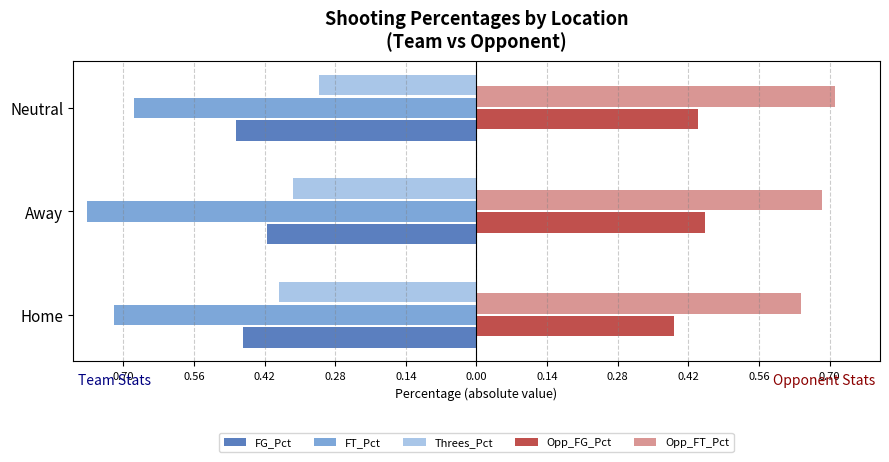

What are all the series names shown in the legend?

FG_Pct, FT_Pct, Threes_Pct, Opp_FG_Pct, Opp_FT_Pct